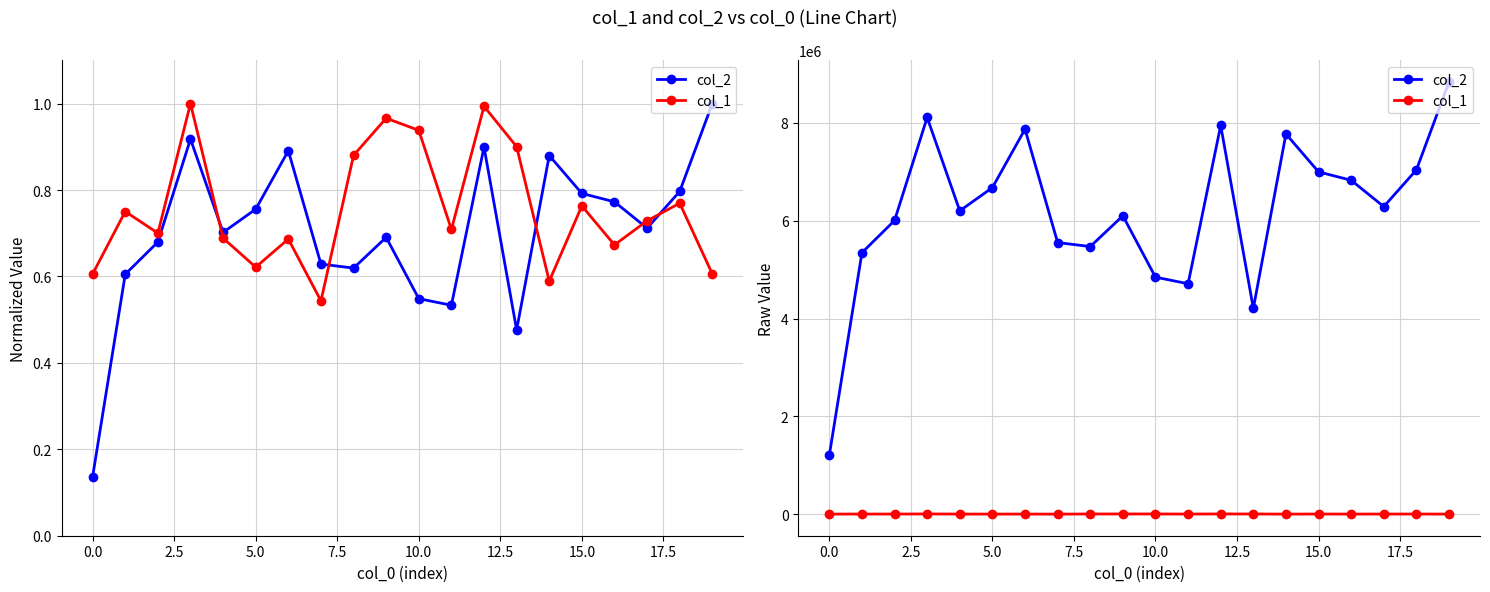

List the series in order of their peak value, highest first.

col_2, col_1